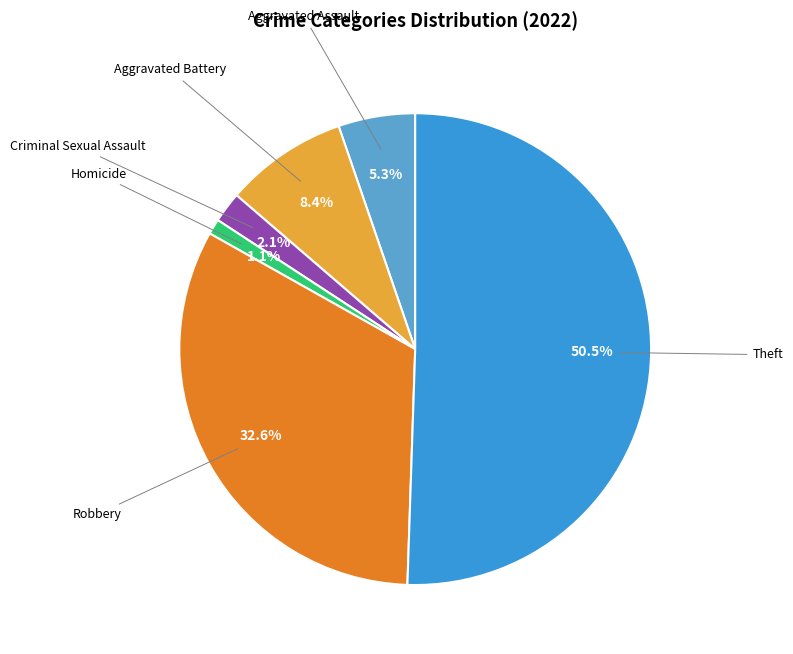

Is there any slice that represents more than half of the pie?

Yes